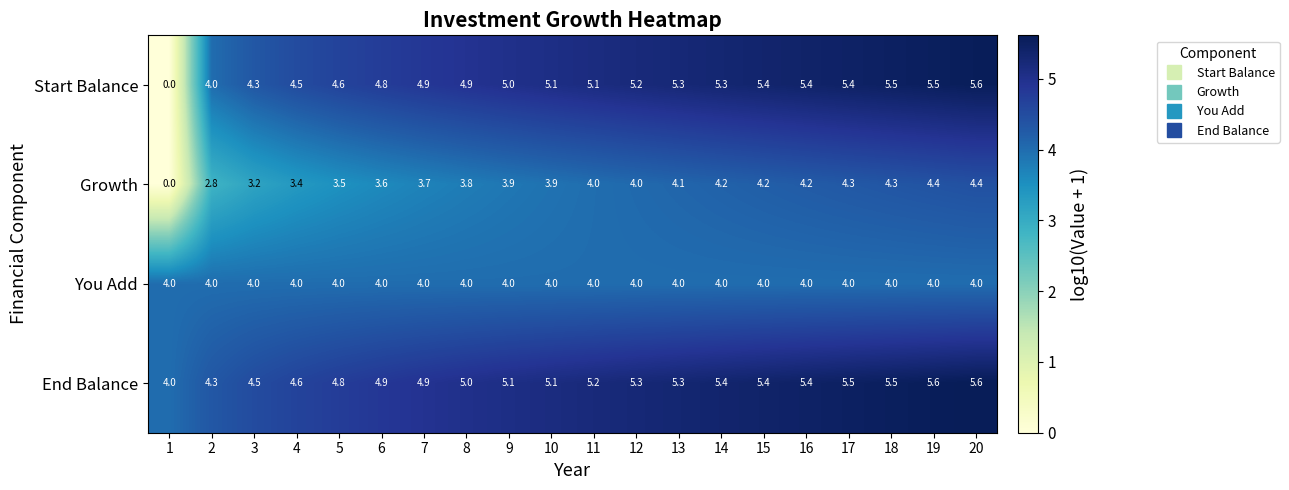

What is the difference between the highest and lowest values at 5?

1.3